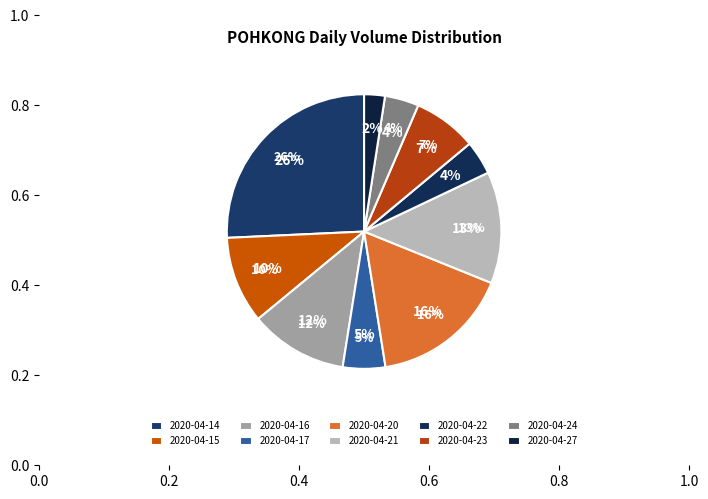

To the nearest percent, what is the difference between the largest and smallest slice percentages?

23%